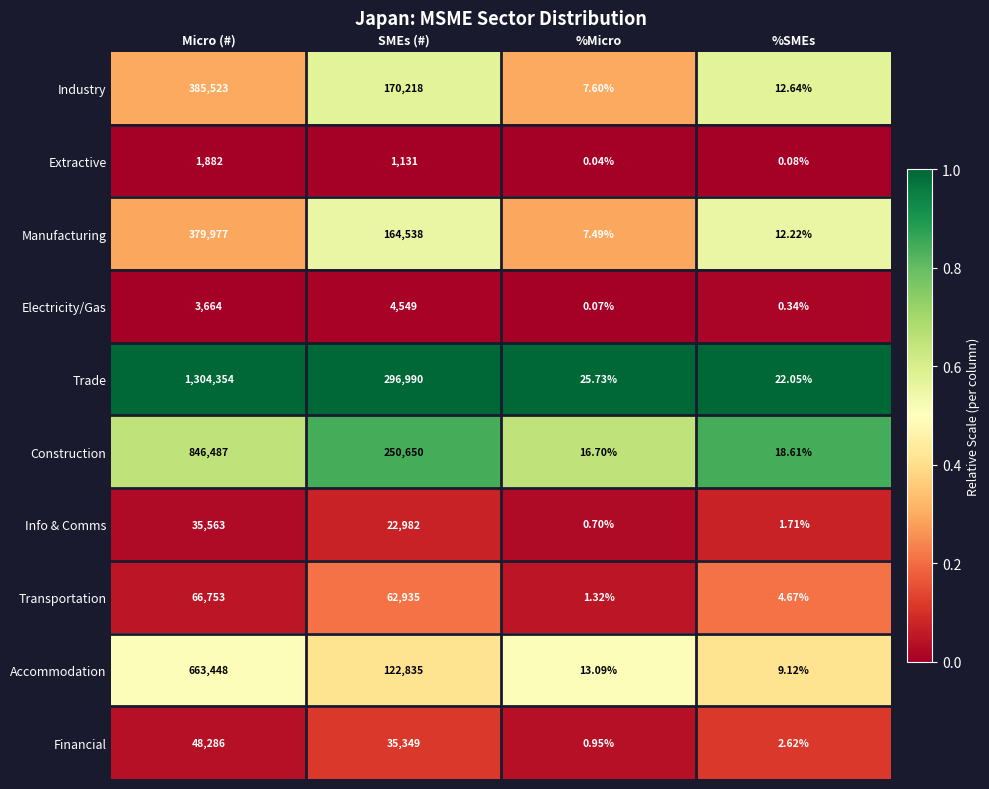

Which series has the largest total across all categories?

Trade